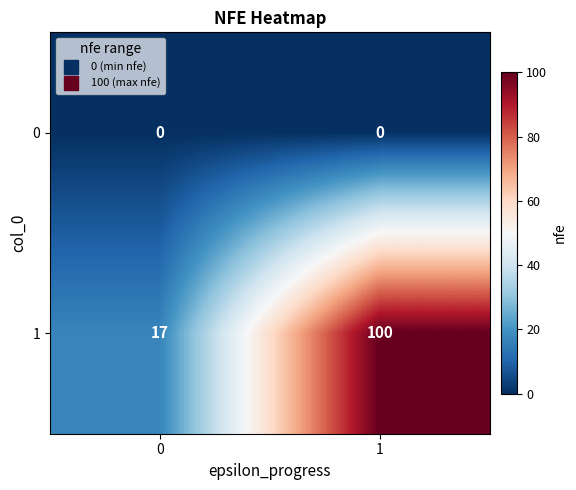

The value of 0 at 0 is 0. True or false?

True